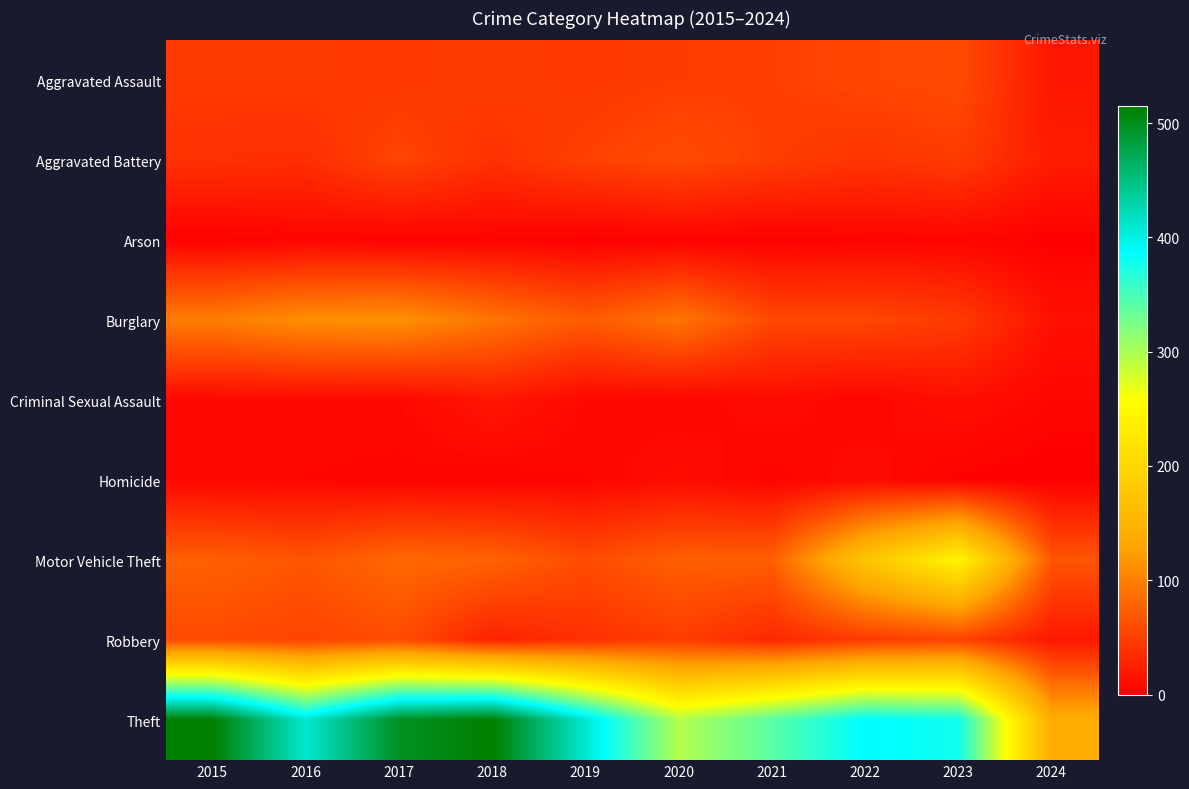

Between 2019 and 2024, which is larger?

2019